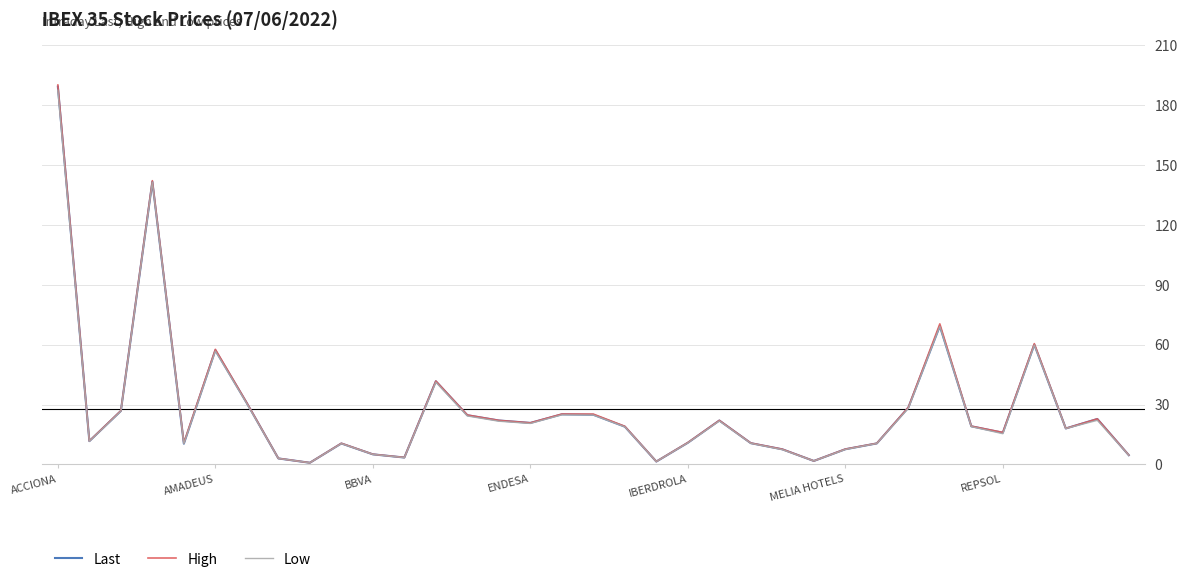

What is the greatest value displayed?

190.0